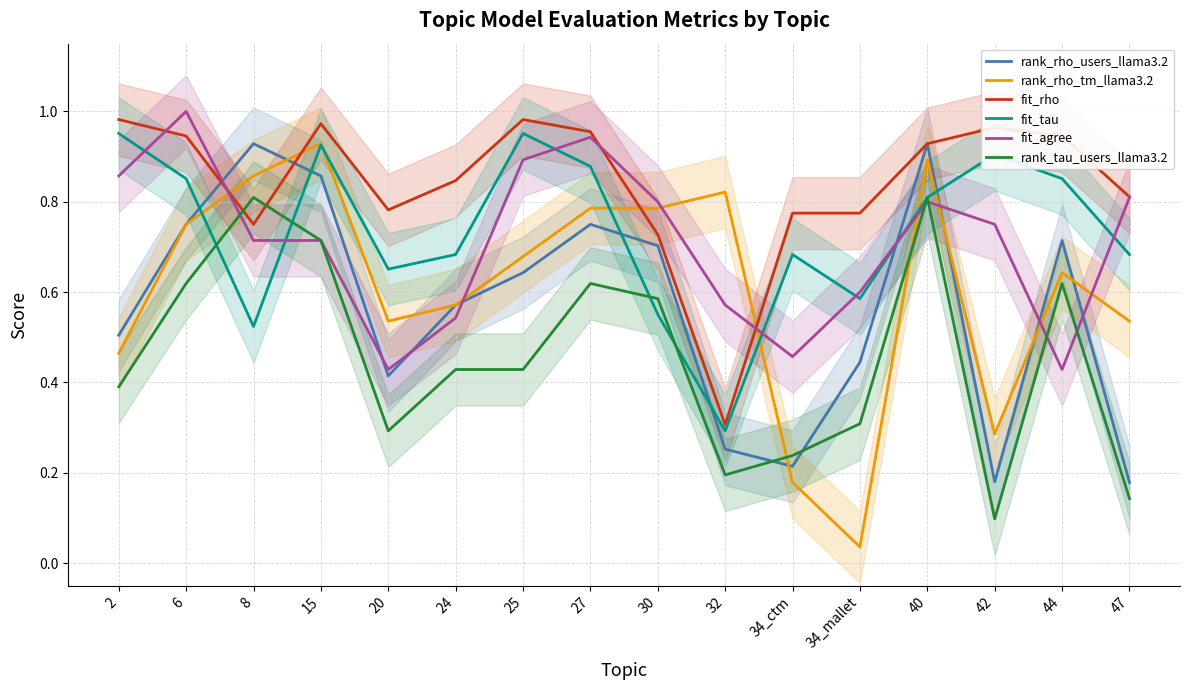

Rank the series by their maximum value, from lowest to highest.

rank_tau_users_llama3.2, rank_rho_users_llama3.2, rank_rho_tm_llama3.2, fit_tau, fit_rho, fit_agree